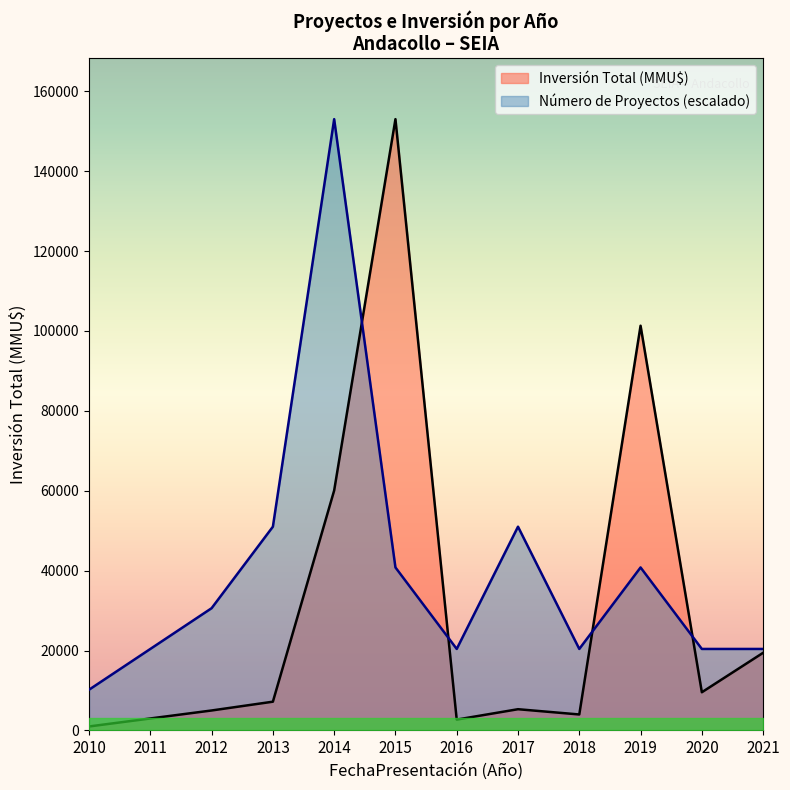

Which has a higher value, 2021 or 2011?

2021